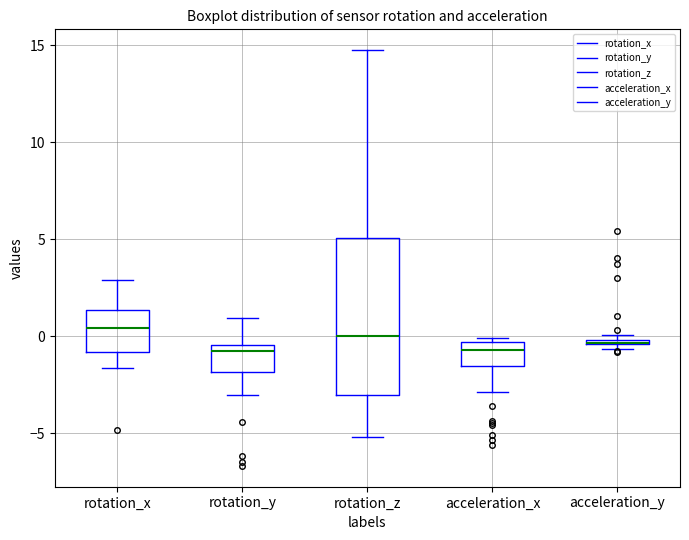

Where does the upper whisker of the box for rotation_y end on the y-axis? The values are not printed on the chart, so give them approximately, as read against the axis.

1.0